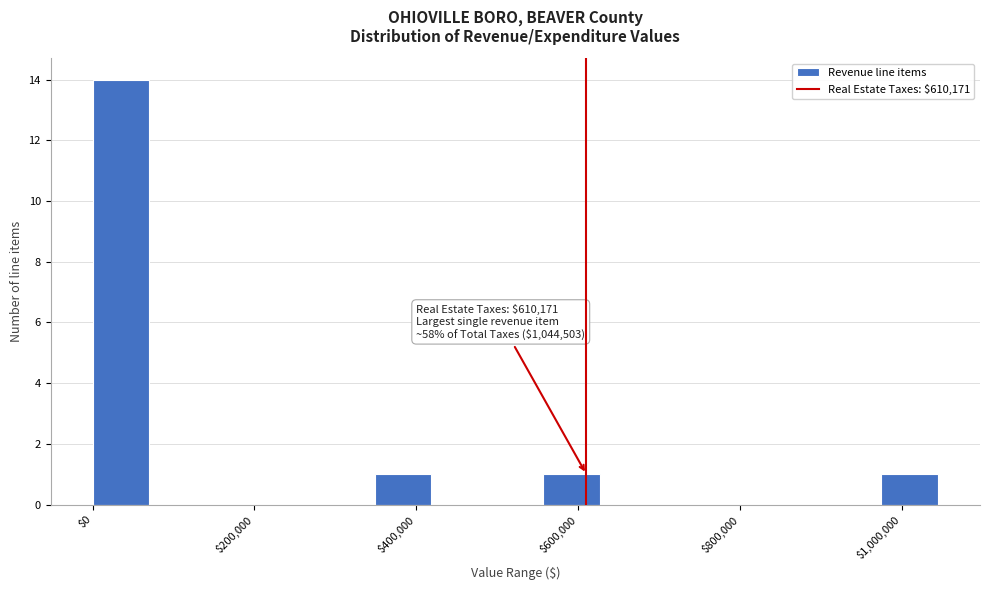

Around what value on the x-axis is the tallest bar? Give the approximate position of its centre, as read against the axis.

40000